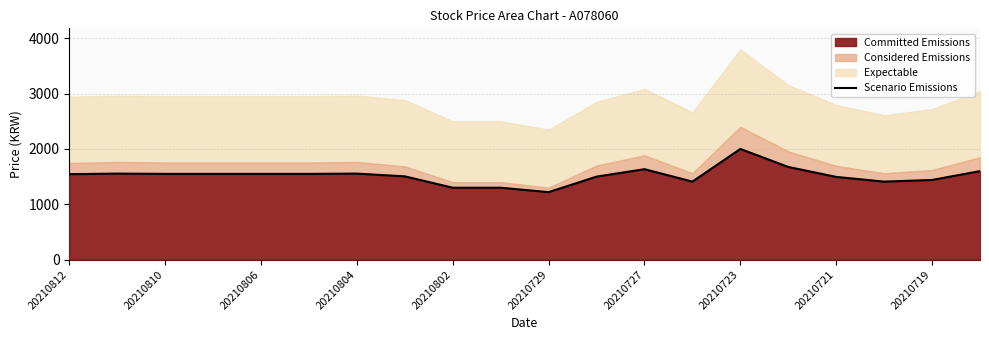

Is it true that Committed Emissions equals 1495 at 20210721?

True